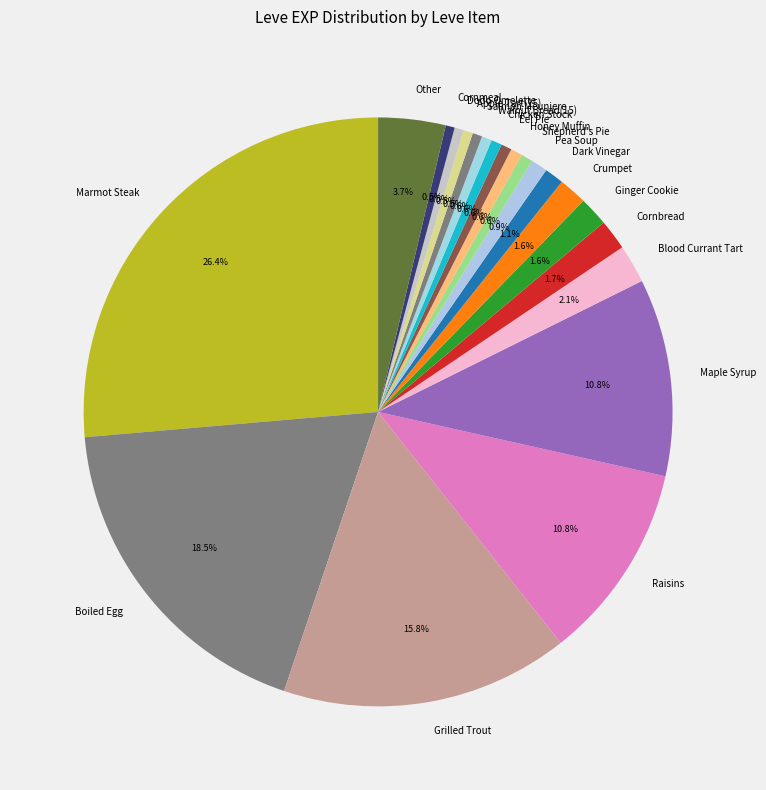

To the nearest percent, what portion does Maple Syrup represent?

11%